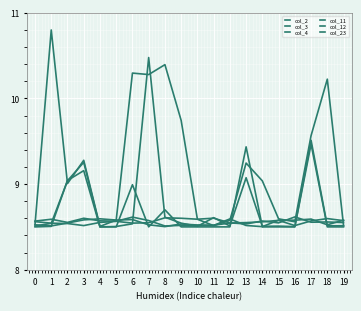

What is the total value across all series at 12?

51.3